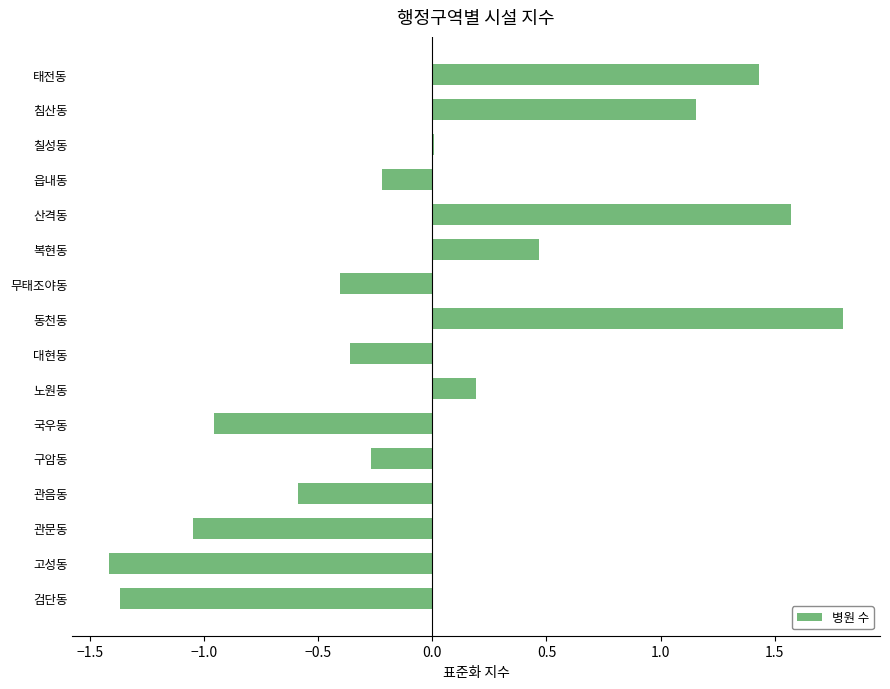

Which has a higher value, 칠성동 or 동천동?

동천동